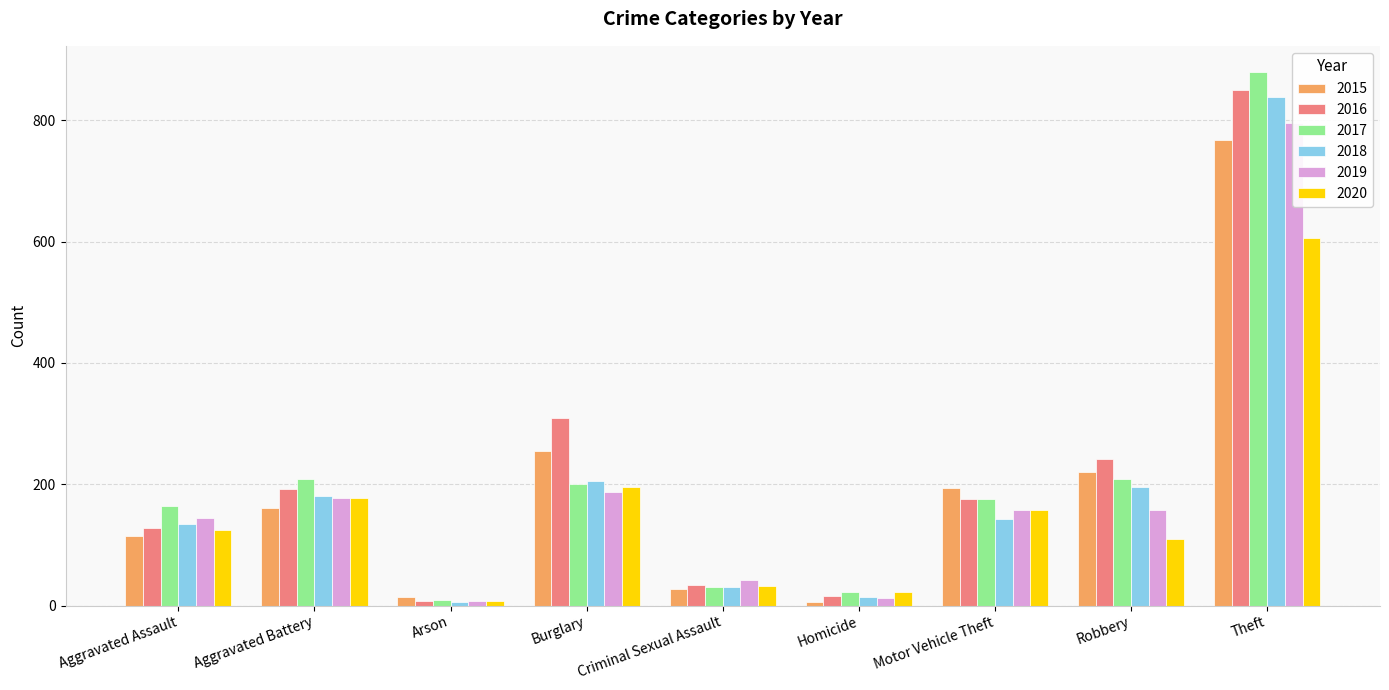

Which series has the largest total across all categories?

2016